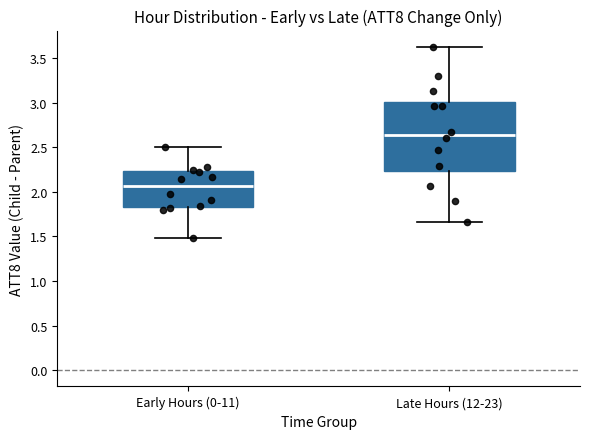

Reading left to right, transcribe this box plot: for each box, give where its median line is, the range the box spans, and where its two whiskers end, as read against the y-axis. The values are not printed on the chart, so give them approximately, as read against the axis.

Early Hours (0-11): median 2.05, box 1.85 to 2.25, whiskers 1.50 to 2.50
Late Hours (12-23): median 2.65, box 2.25 to 3.00, whiskers 1.65 to 3.65